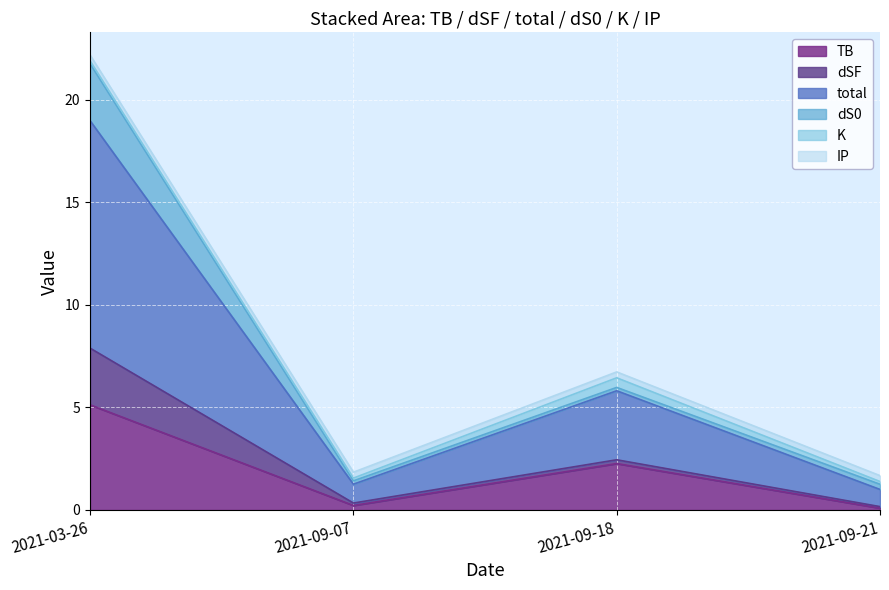

True or false: TB and dSF cross at least once.

False